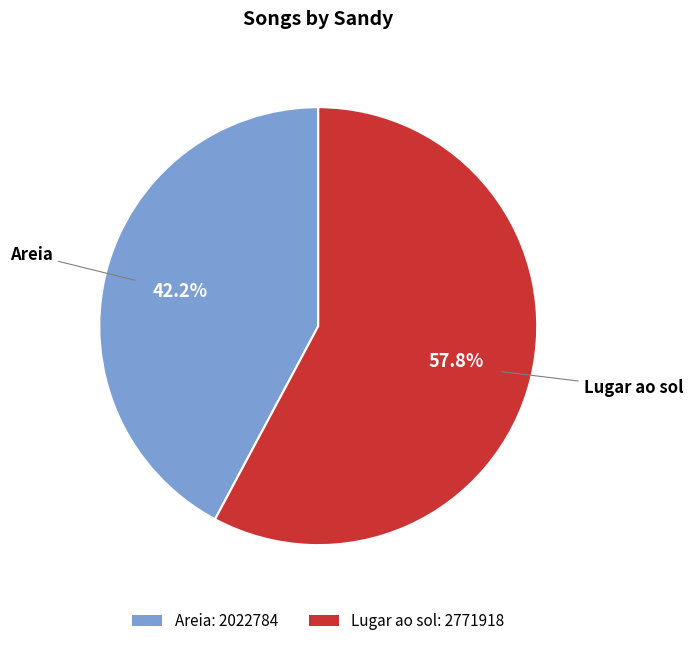

Rank the categories by value from highest to lowest.

Lugar ao sol, Areia